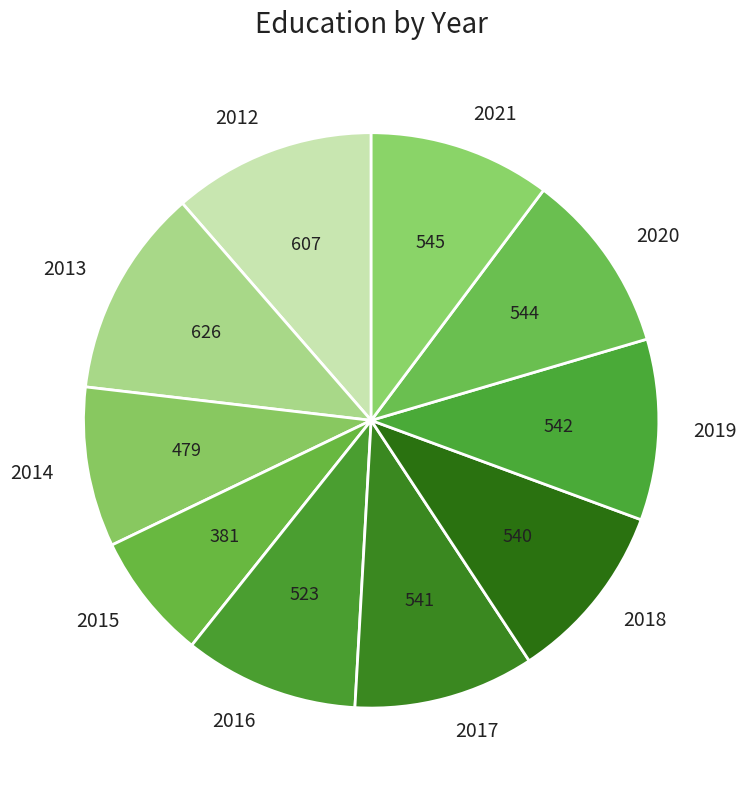

Which slice is the smallest?

2015